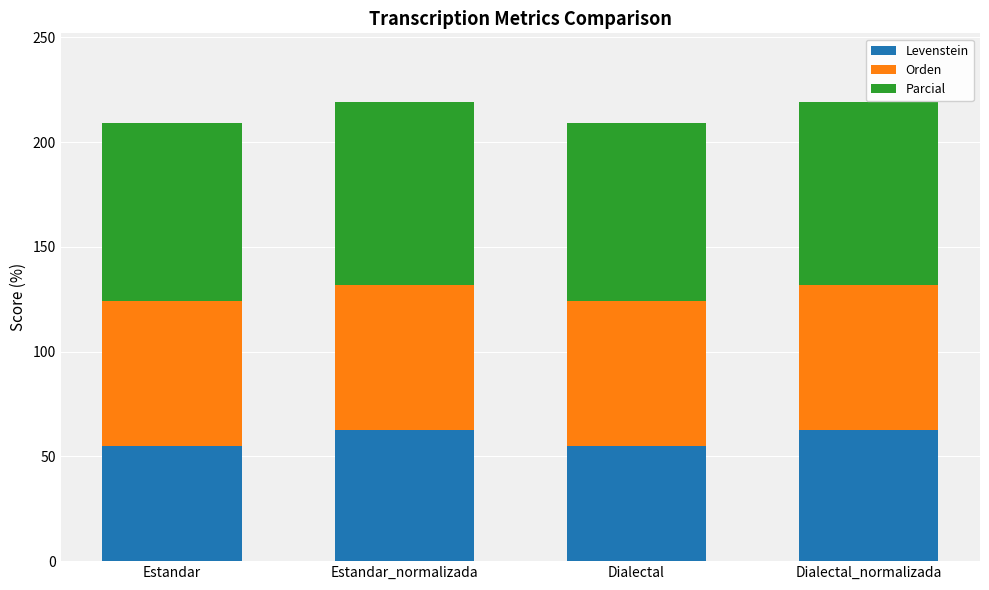

The Levenstein series shows 62.5 at Dialectal_normalizada. True or false?

True